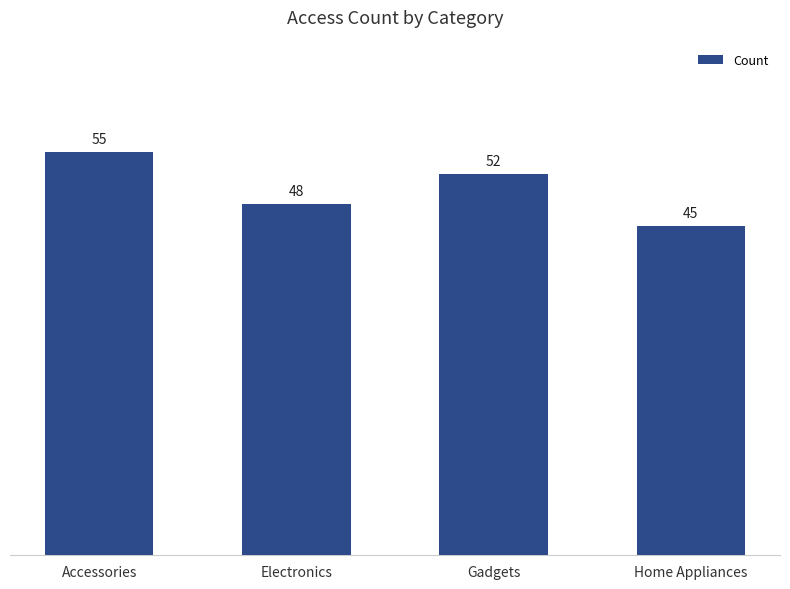

What is the value of the 3rd bar from the left?

52